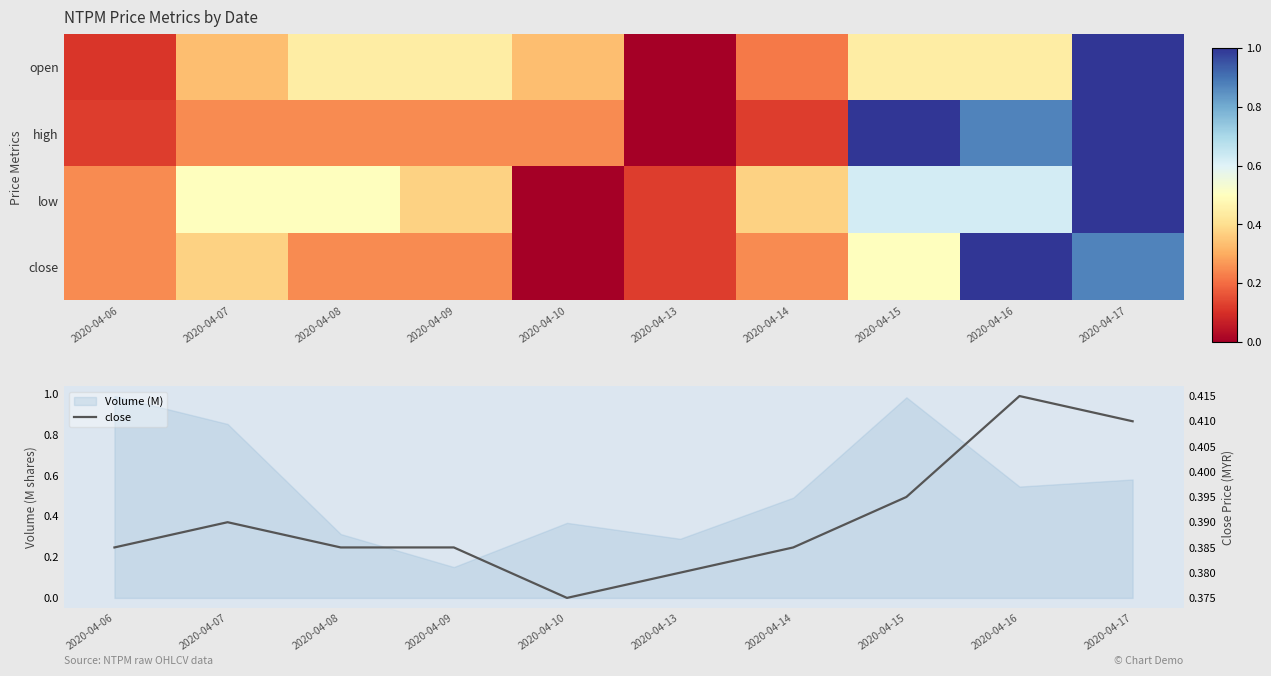

What is the spread (max minus min) of values at 2020-04-08?

0.2